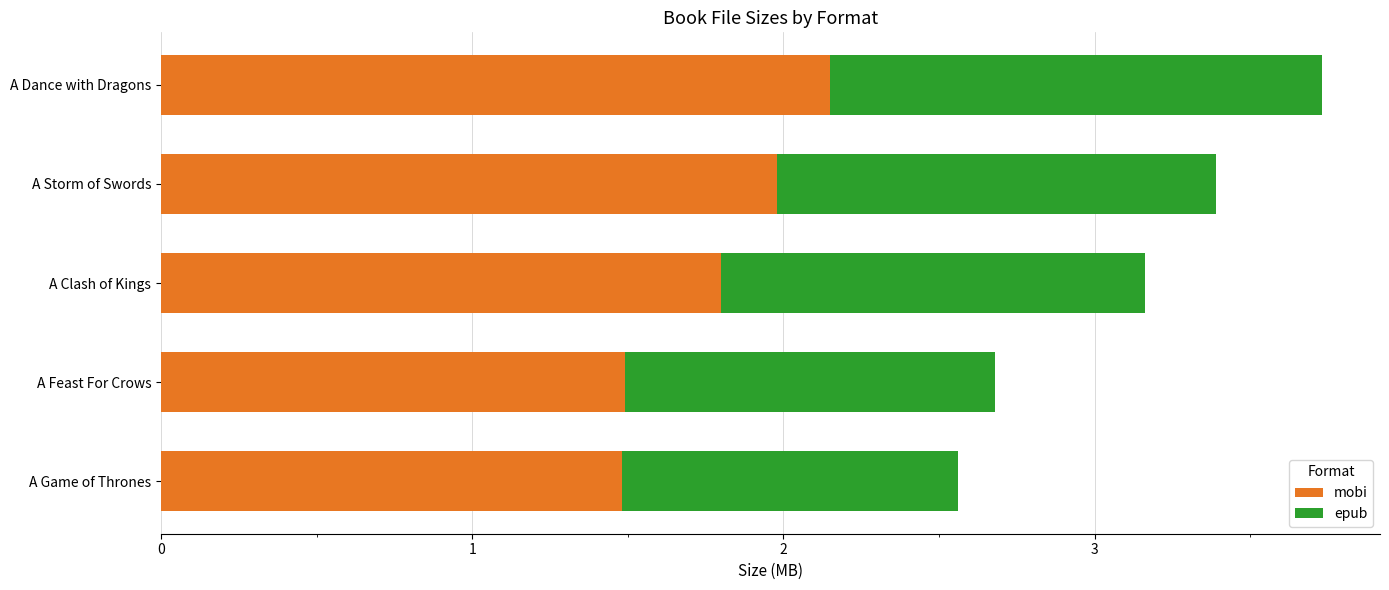

Which category has the highest value in the mobi series?

A Dance with Dragons